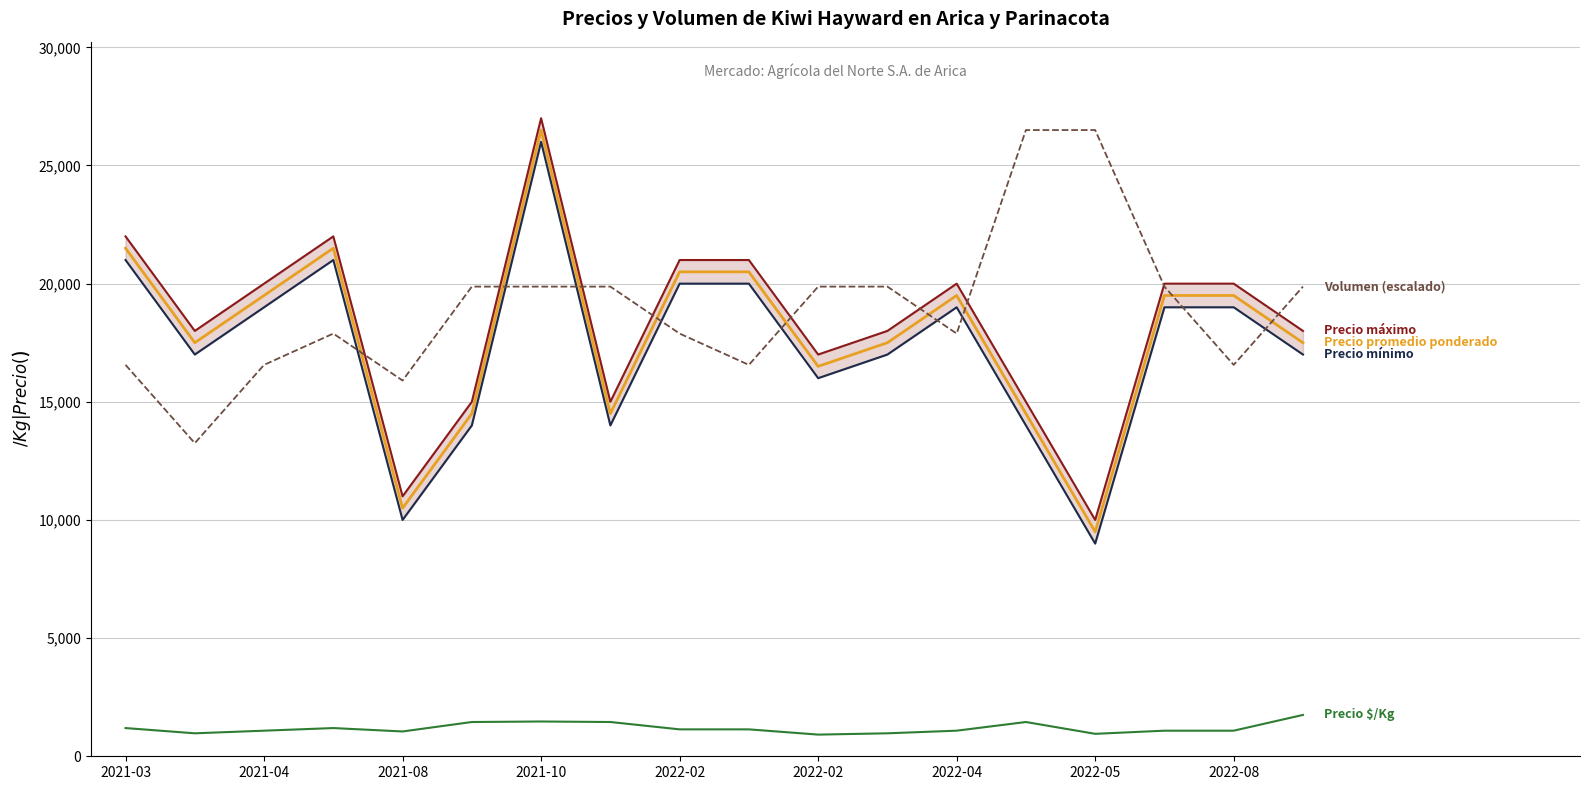

What is the highest value of the Precio promedio ponderado series?

26500.0